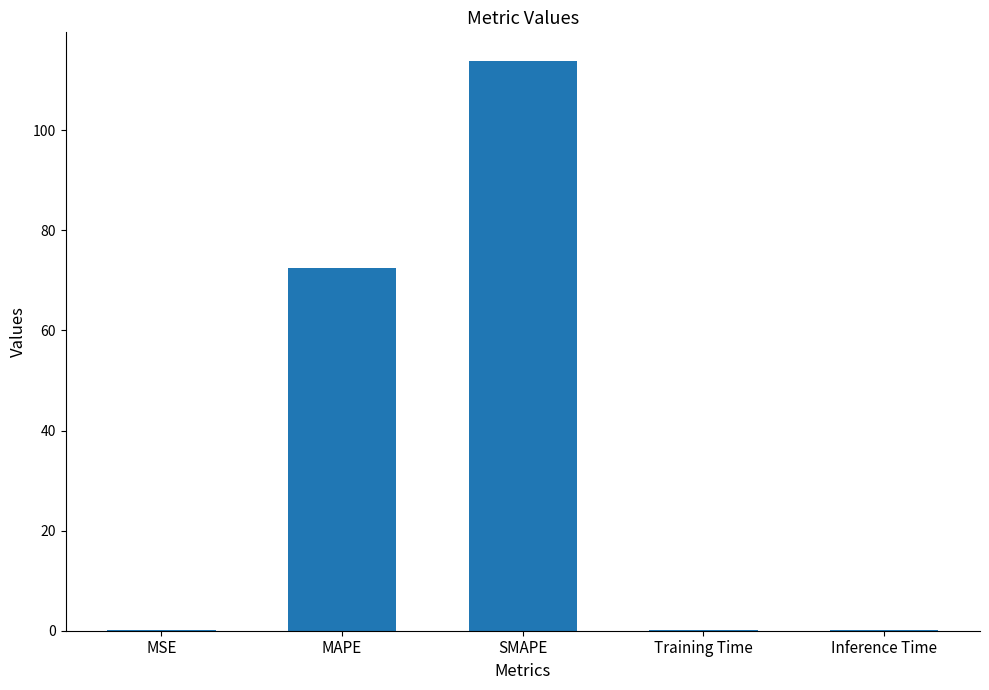

What is the difference between the values at Training Time and SMAPE?

113.8